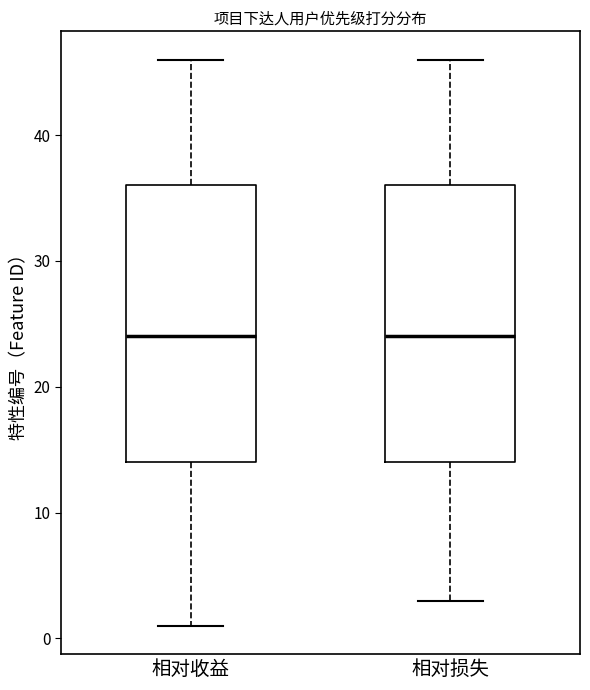

Where does the lower whisker of the box for 相对收益 end on the y-axis? The values are not printed on the chart, so give them approximately, as read against the axis.

1